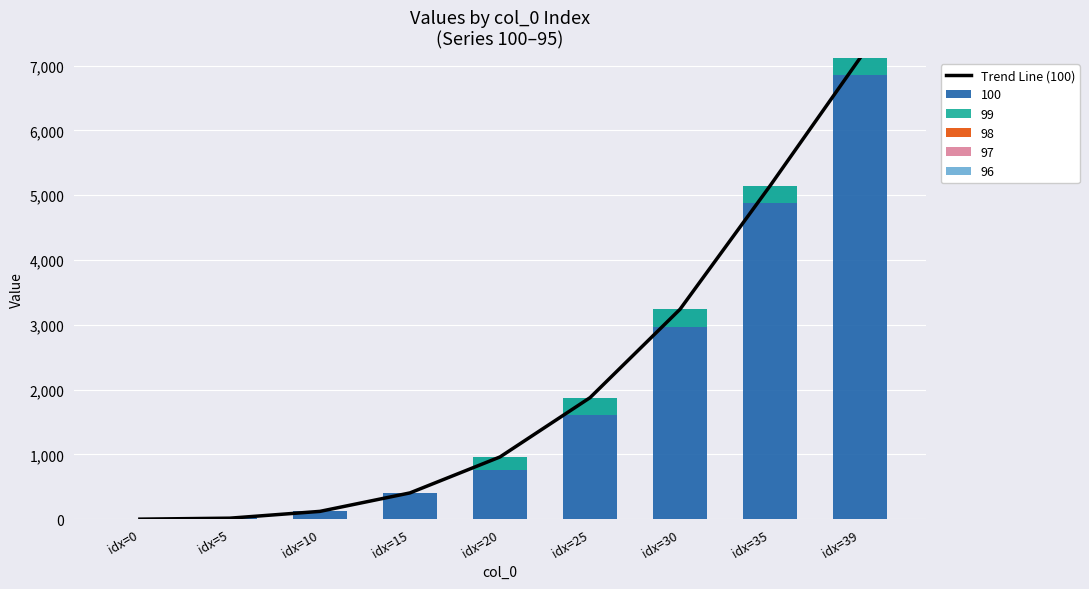

Where does the data first go above 960?

idx=20